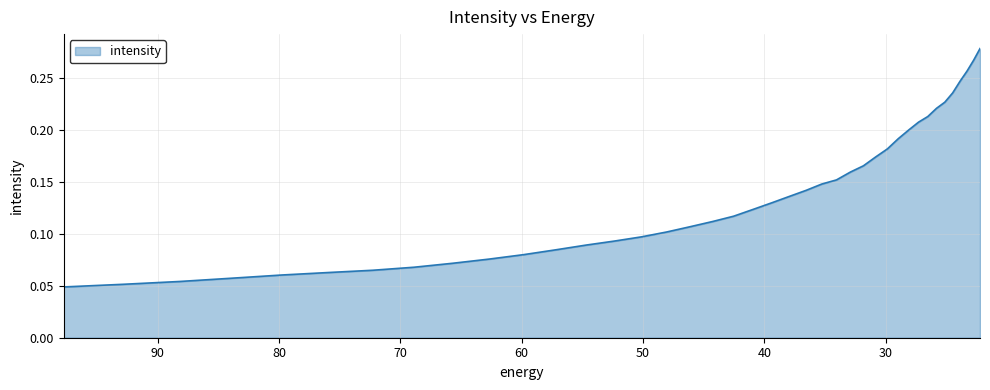

Does the chart display data point markers on the line(s)?

No